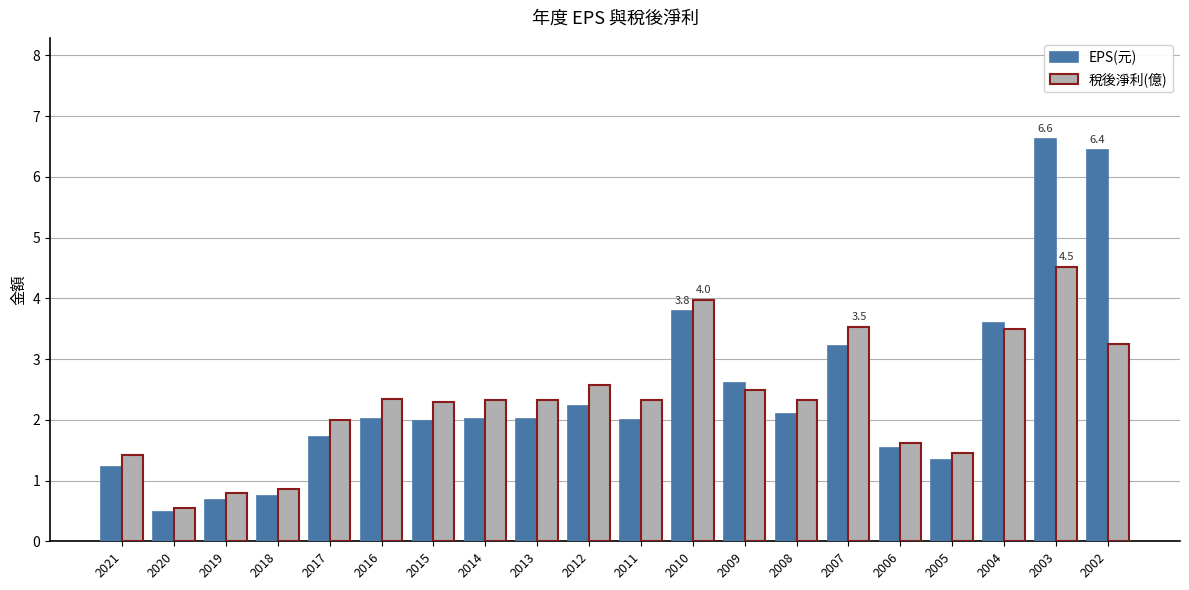

What is the total value across all series at 2011?

4.3